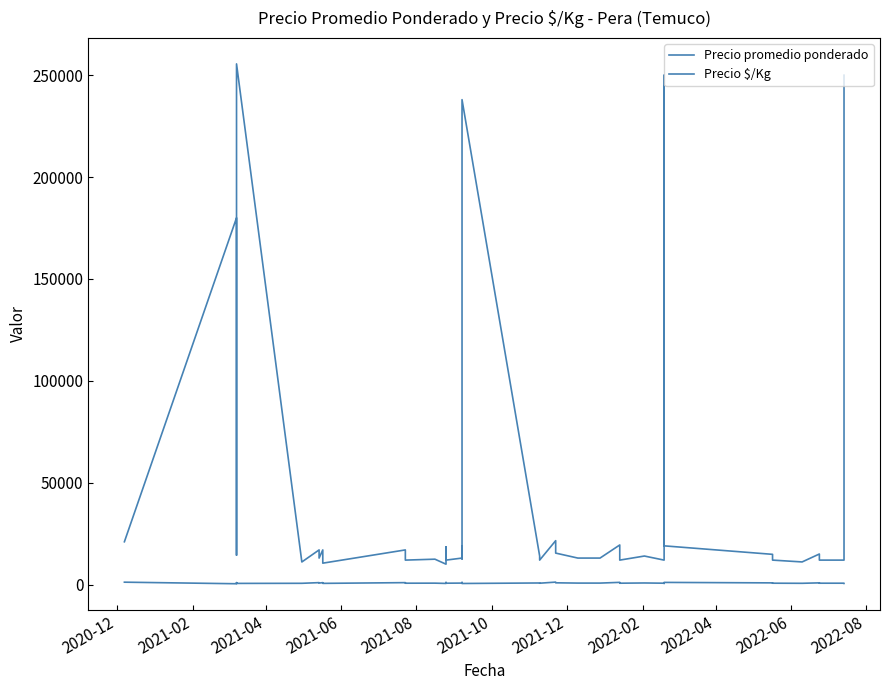

What is the greatest value displayed?

255556